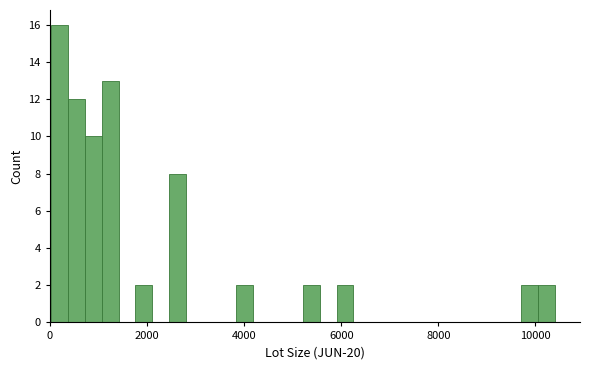

Around what value on the x-axis is the tallest bar? Give the approximate position of its centre, as read against the axis.

200